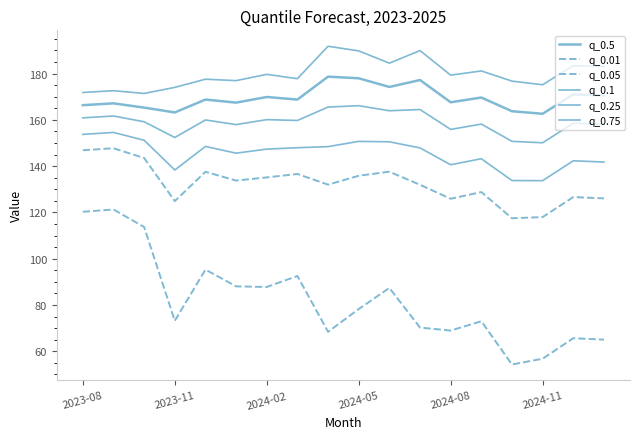

How many lines are shown in the chart?

6